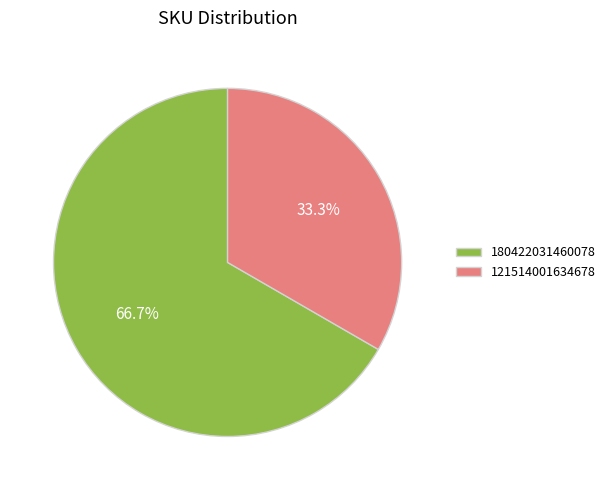

Count the number of slices in the pie.

2